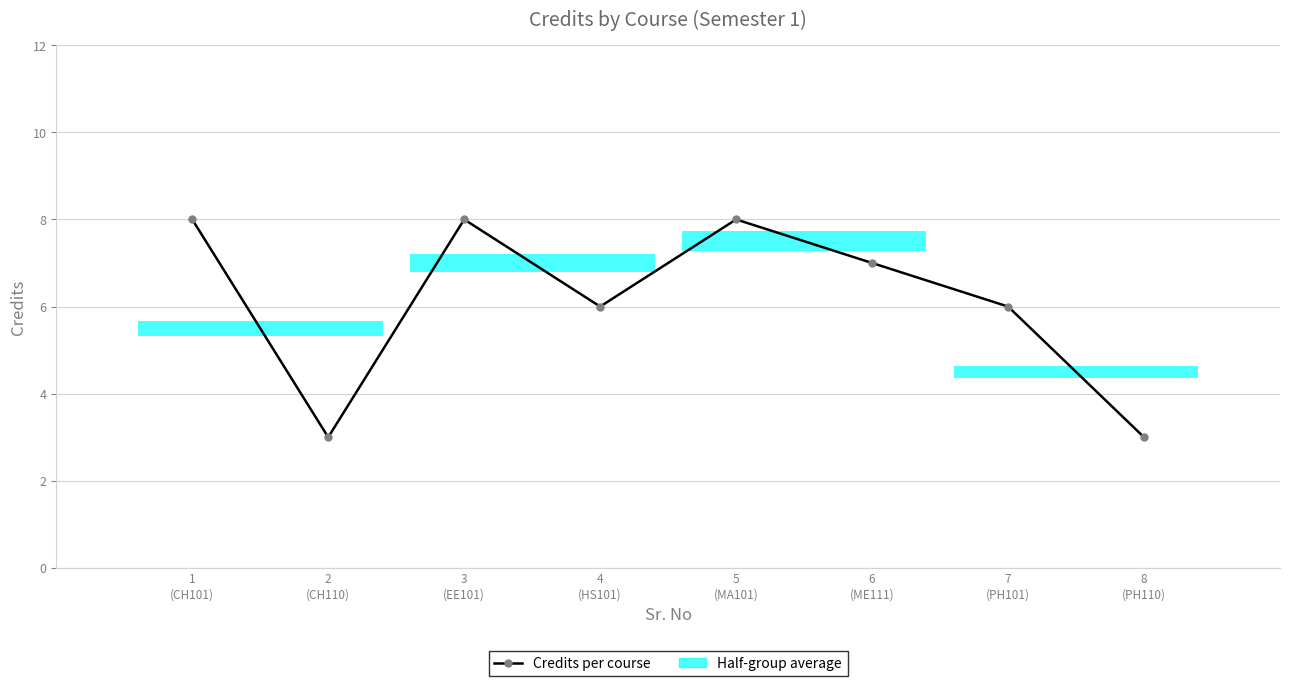

What is the difference between the values at 8
(PH110) and 5
(MA101)?

5